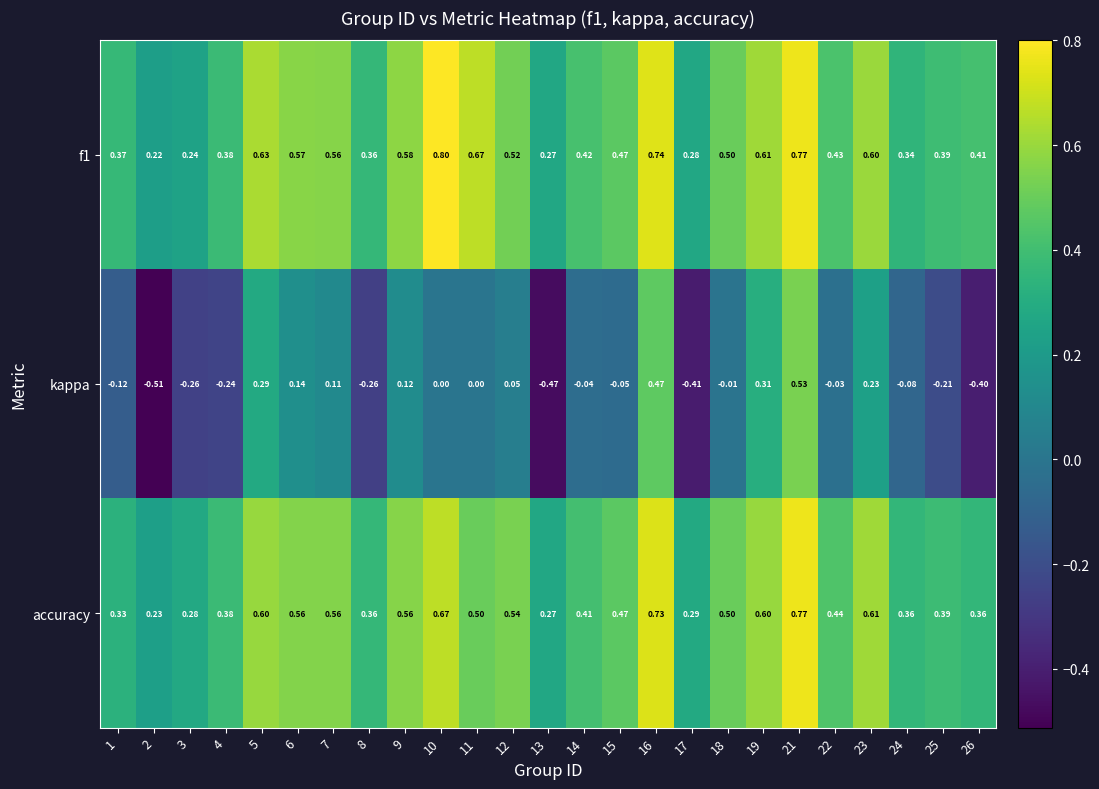

Is the value of accuracy at 11 greater than the value of kappa at 23?

Yes